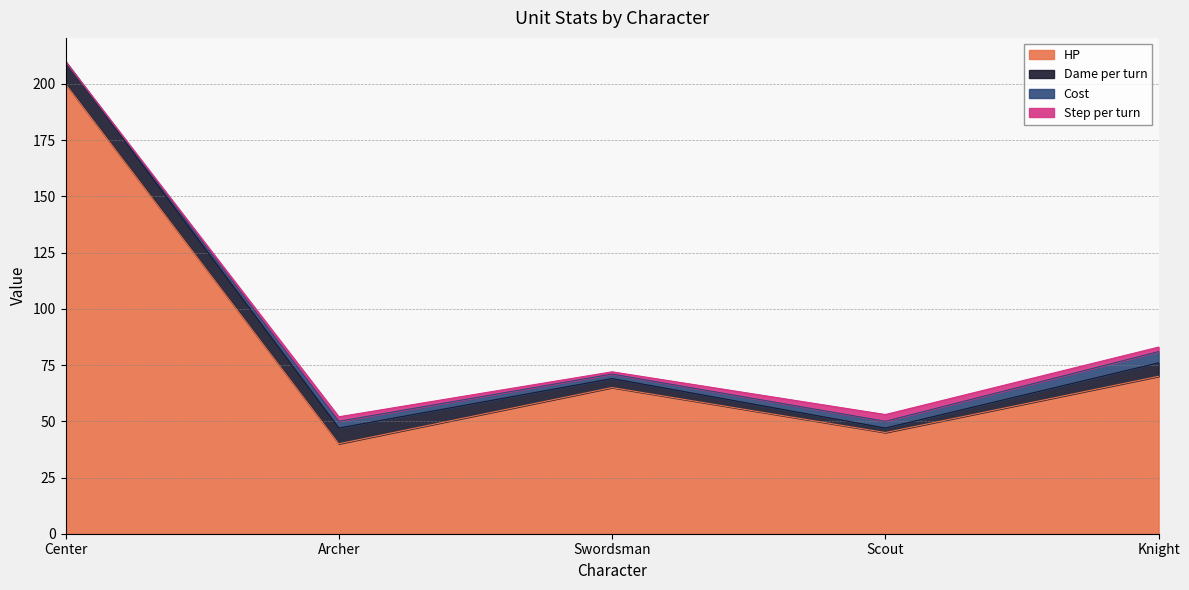

The value of Dame per turn at Center is 13. True or false?

False